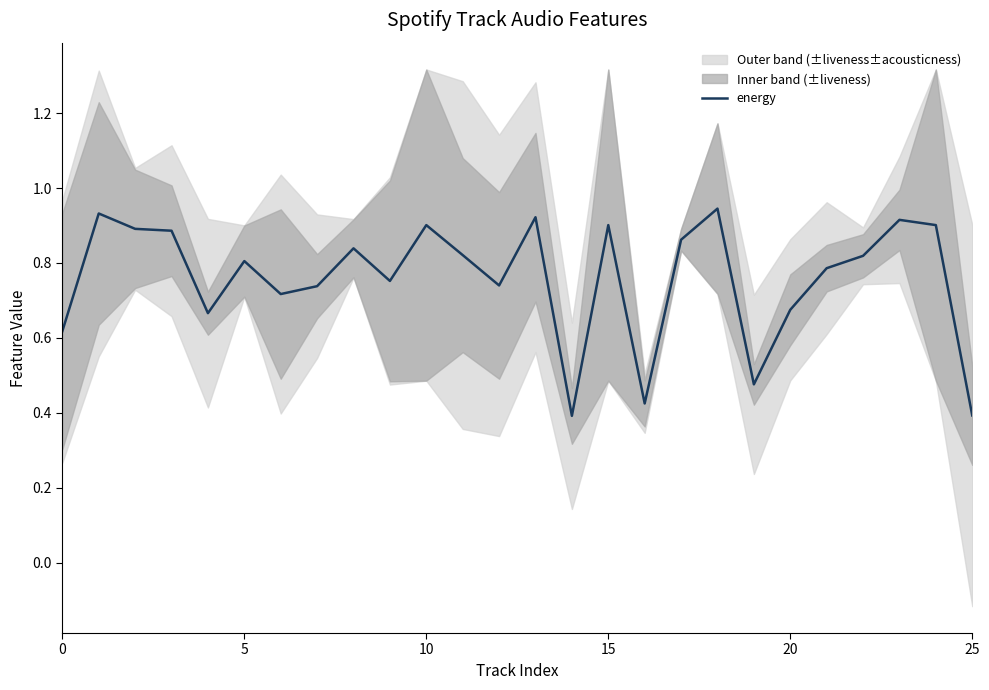

The energy series shows 0.2 at 10. True or false?

False